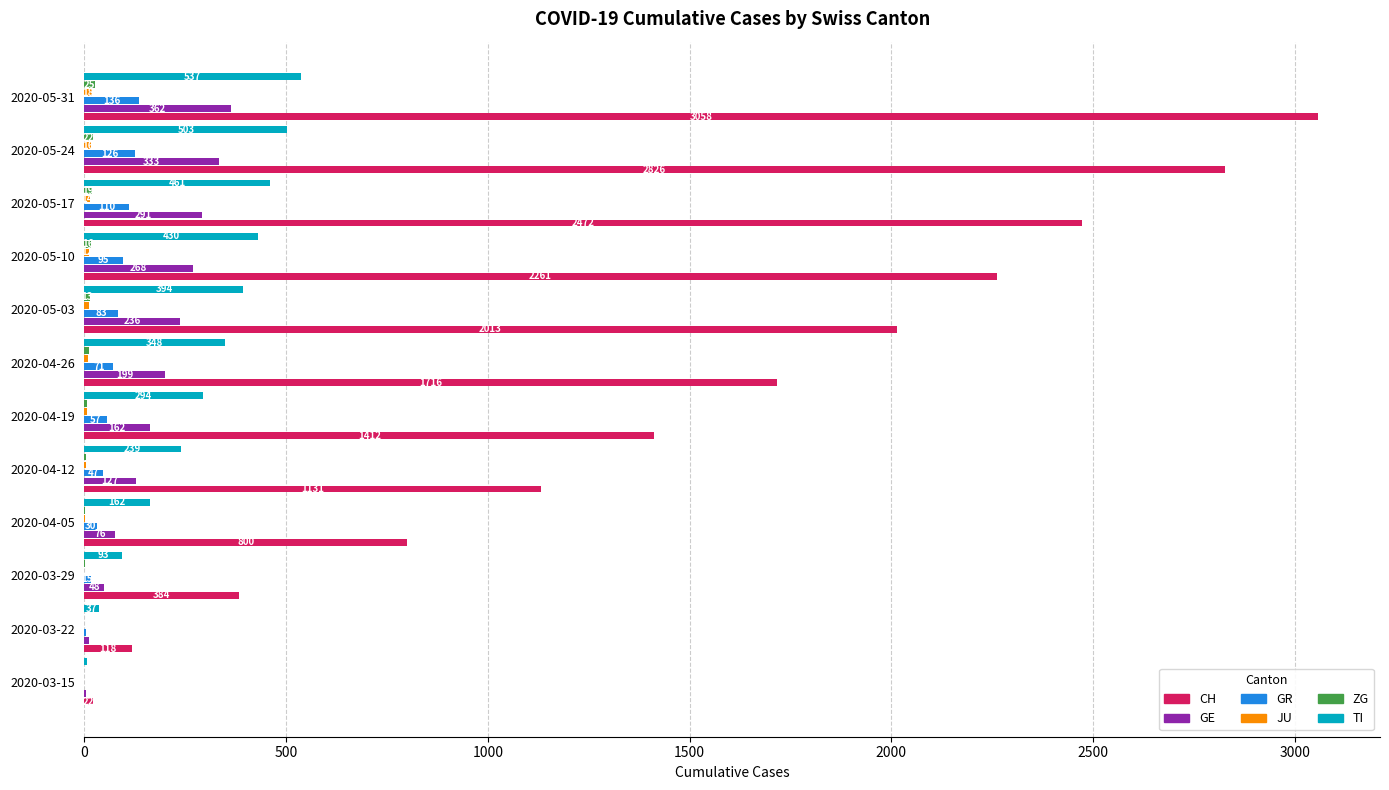

At which category is the sum across all series the highest?

2020-05-31